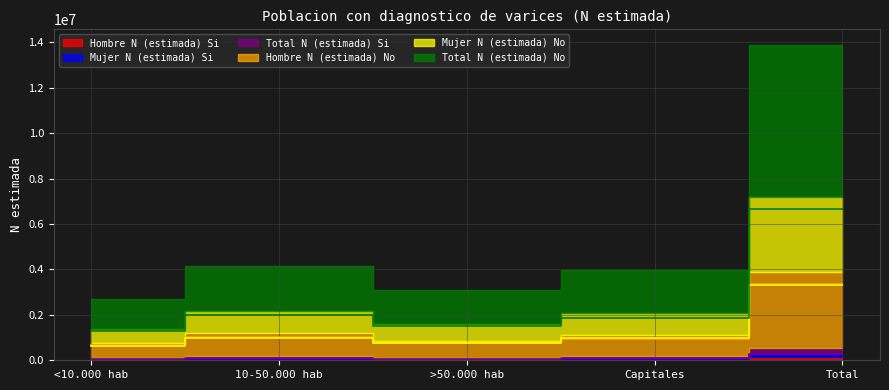

What is the label of the 4th point from the right?

10-50.000 hab